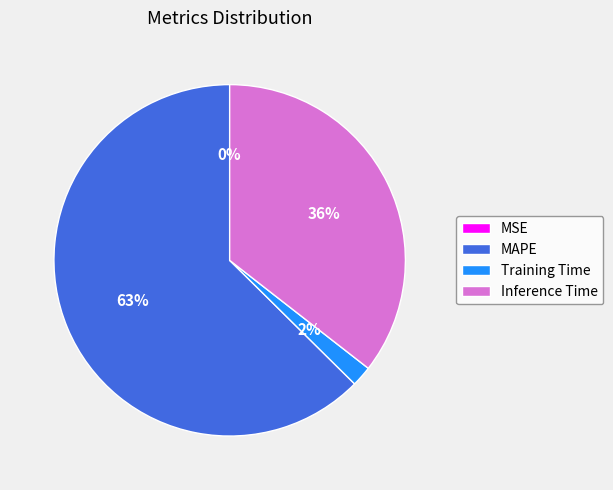

Is there any slice that represents more than half of the pie?

Yes